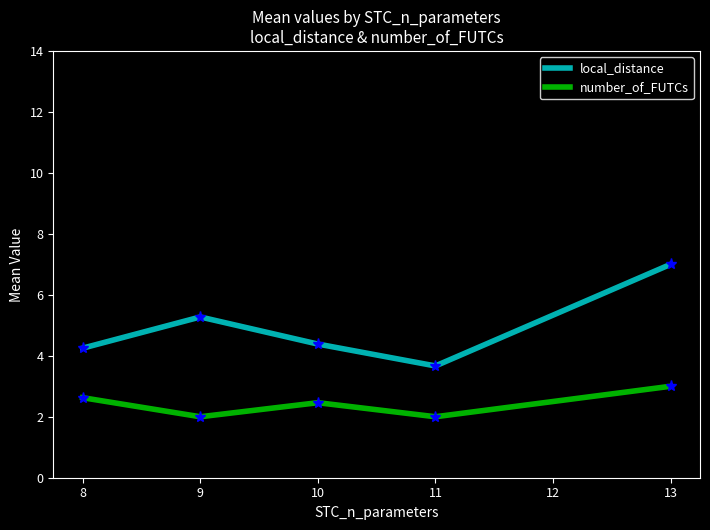

List the series in order of their peak value, highest first.

local_distance, number_of_FUTCs